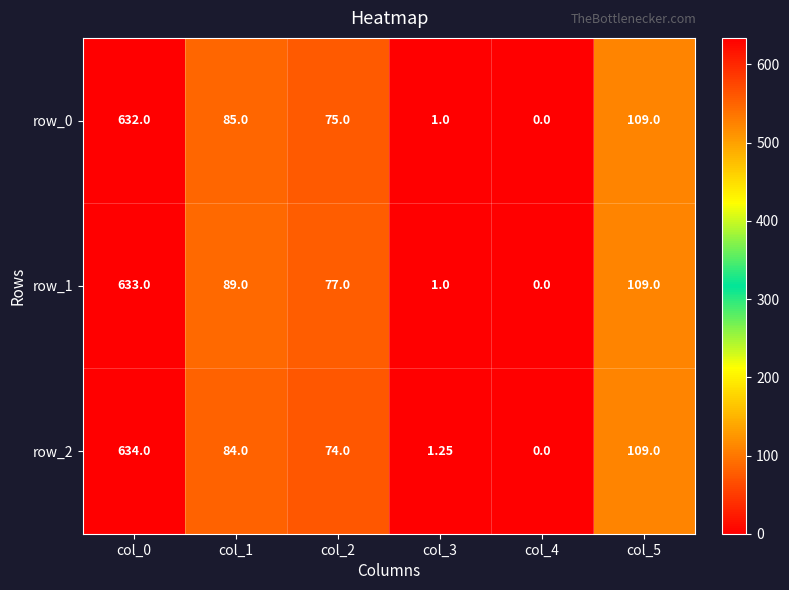

Which series changed the most between col_1 and col_2?

row_1